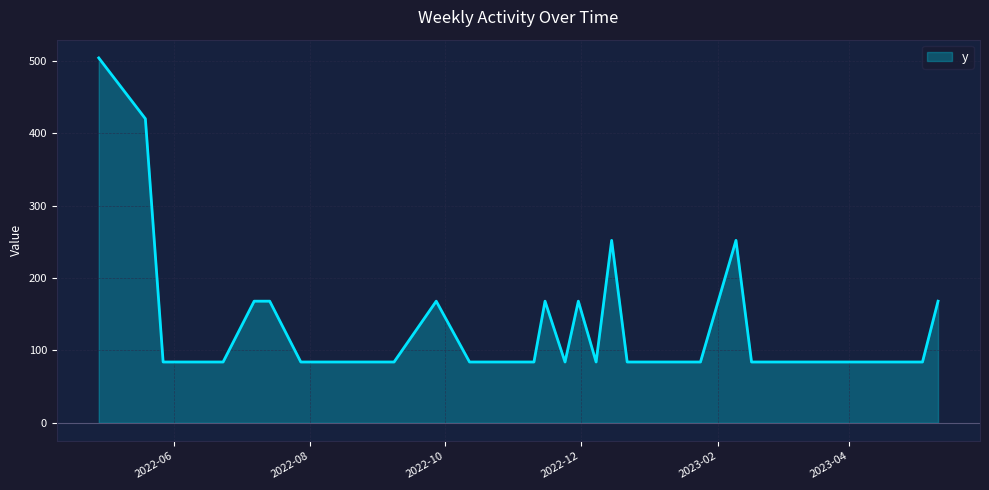

What is the minimum value shown in the chart?

84